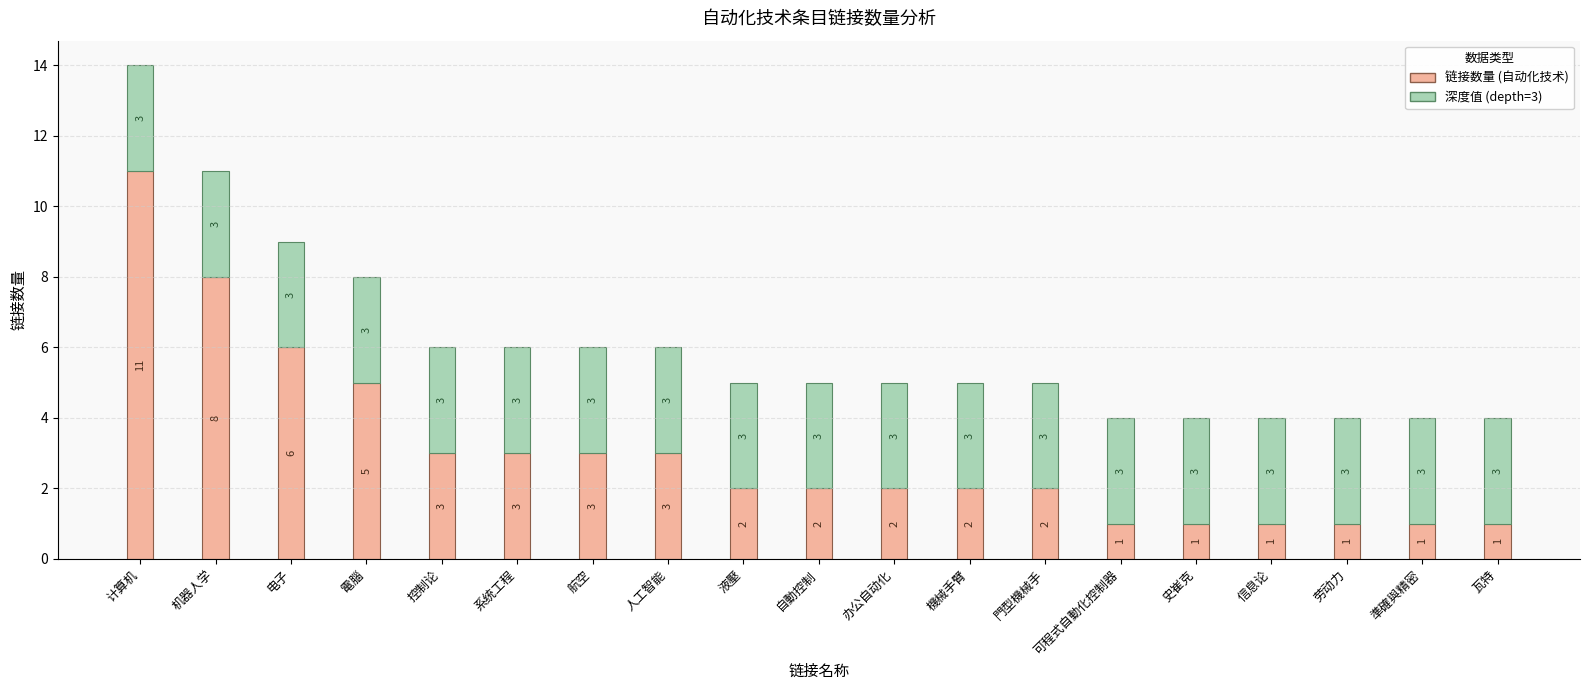

At which category is the sum across all series the highest?

计算机